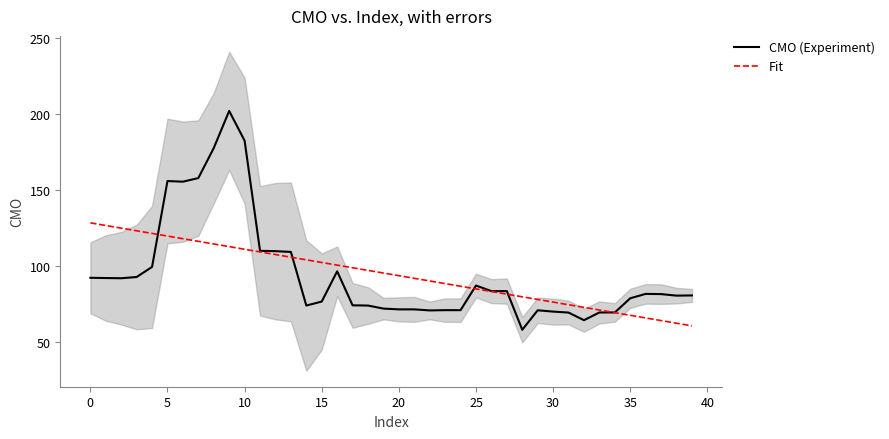

The Fit series shows 175.3 at 5. True or false?

False